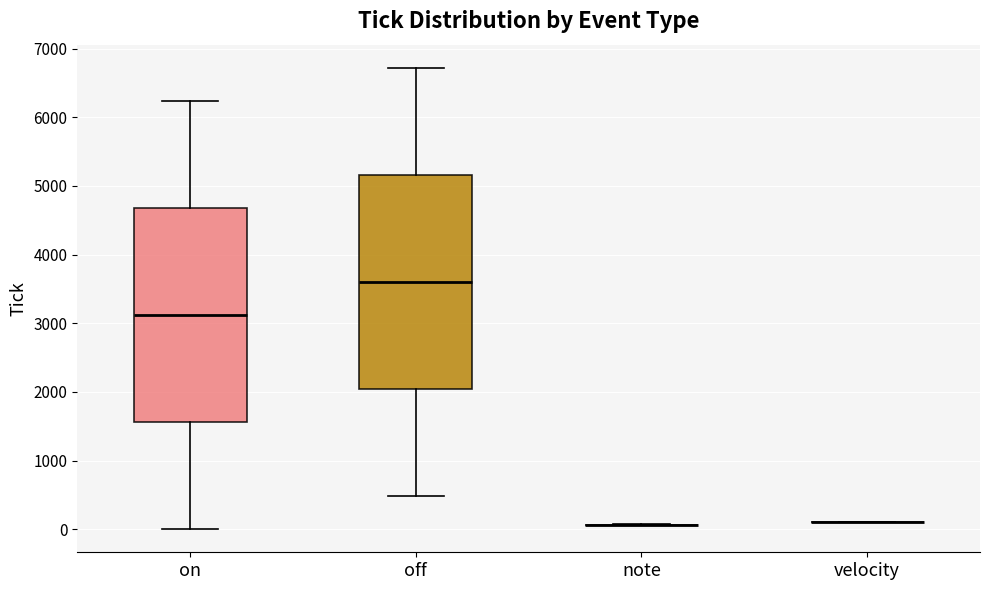

Reading left to right, read every box against the y-axis: the position of its median line, the range the box covers, and the ends of its whiskers. The values are not printed on the chart, so give them approximately, as read against the axis.

on: median 3100, box 1600 to 4700, whiskers 0 to 6200
off: median 3600, box 2000 to 5200, whiskers 500 to 6700
note: box collapsed to a line at 100, whiskers 100 to 100
velocity: box collapsed to a line at 100, whiskers 100 to 100